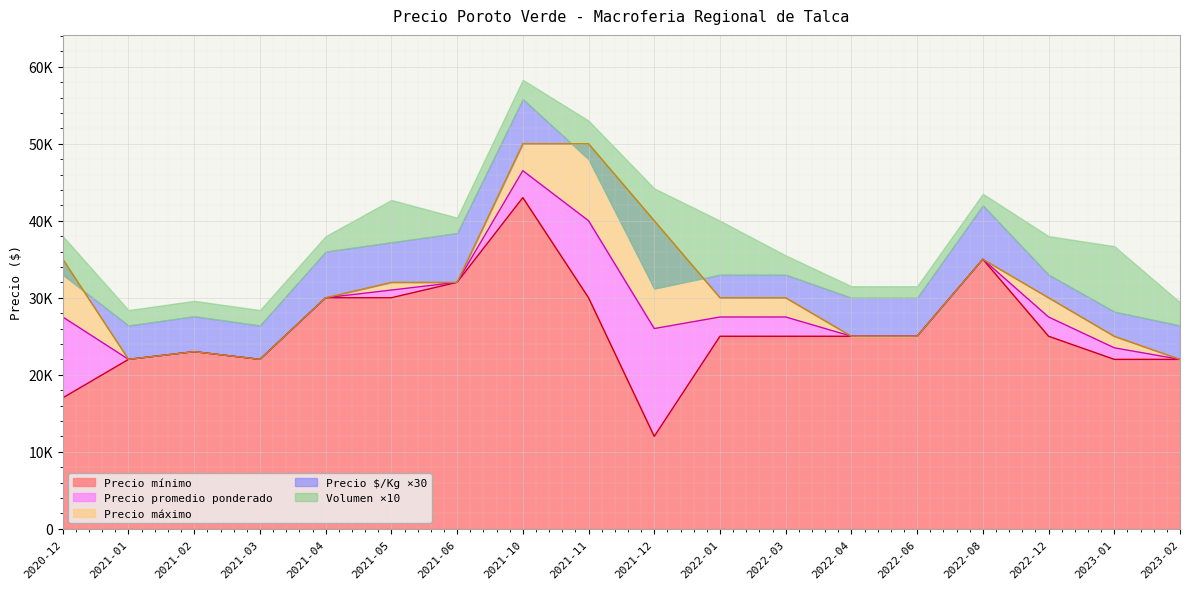

What is the value of the Precio máximo point at the 5th from the left?

30000